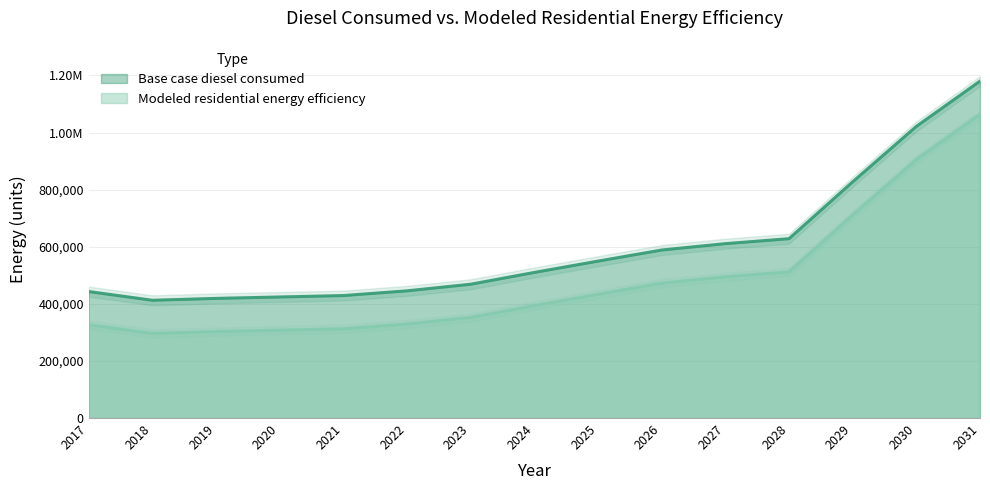

Which series has the largest range (max minus min)?

Modeled residential energy efficiency